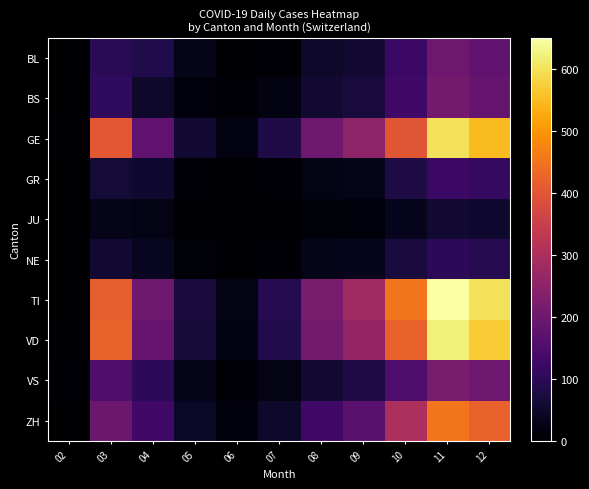

At how many categories does at least one series exceed 340?

4